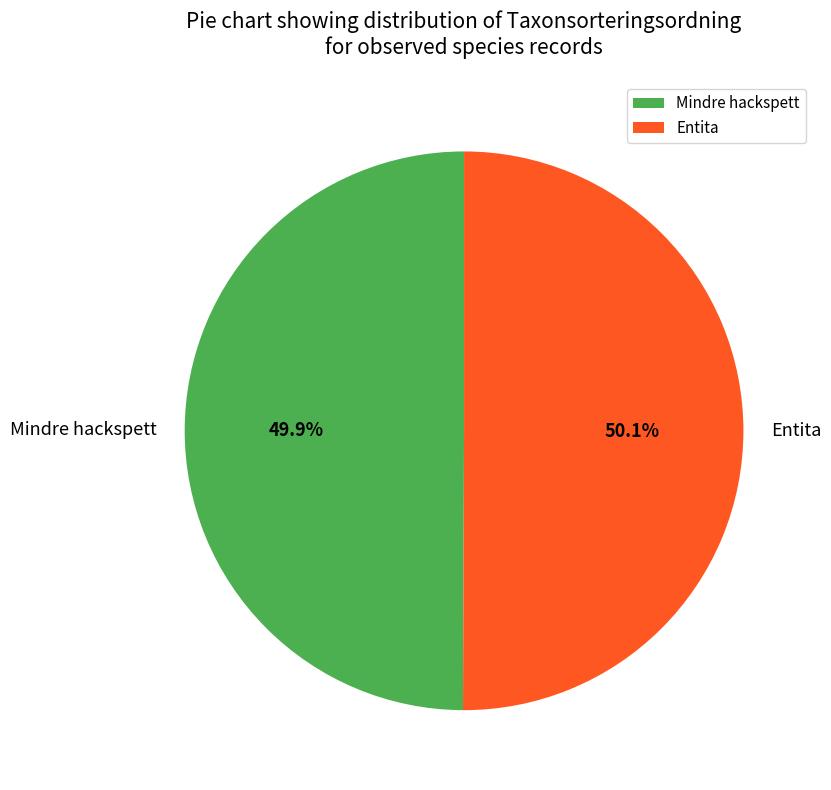

What is the ratio of the value at Mindre hackspett to the value at Entita?

1.0